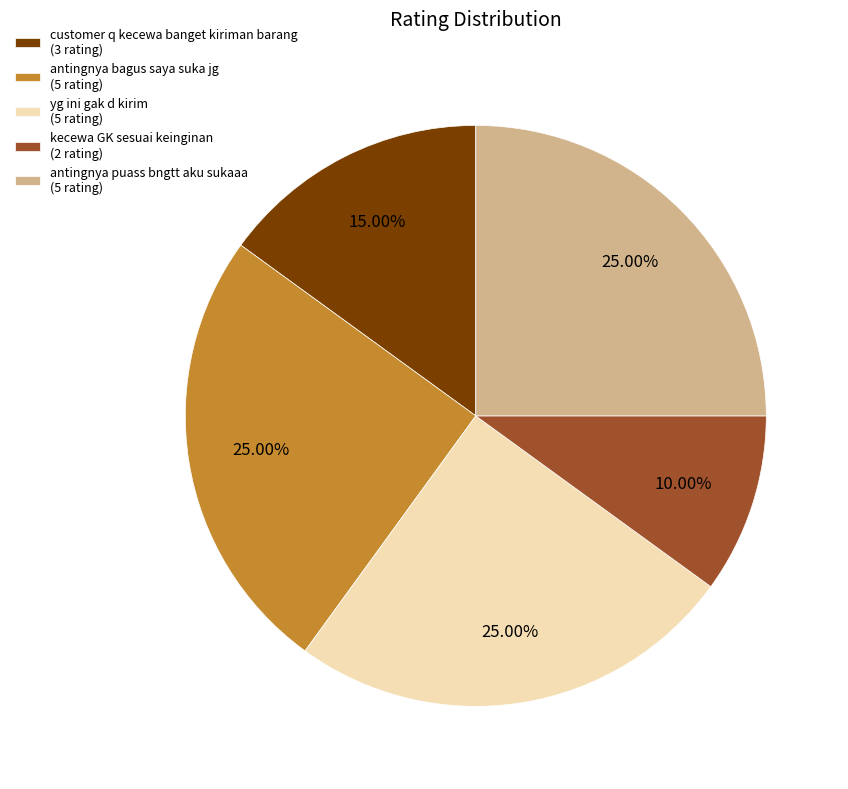

Is it true that yg ini gak d kirim is 25% of the pie?

True